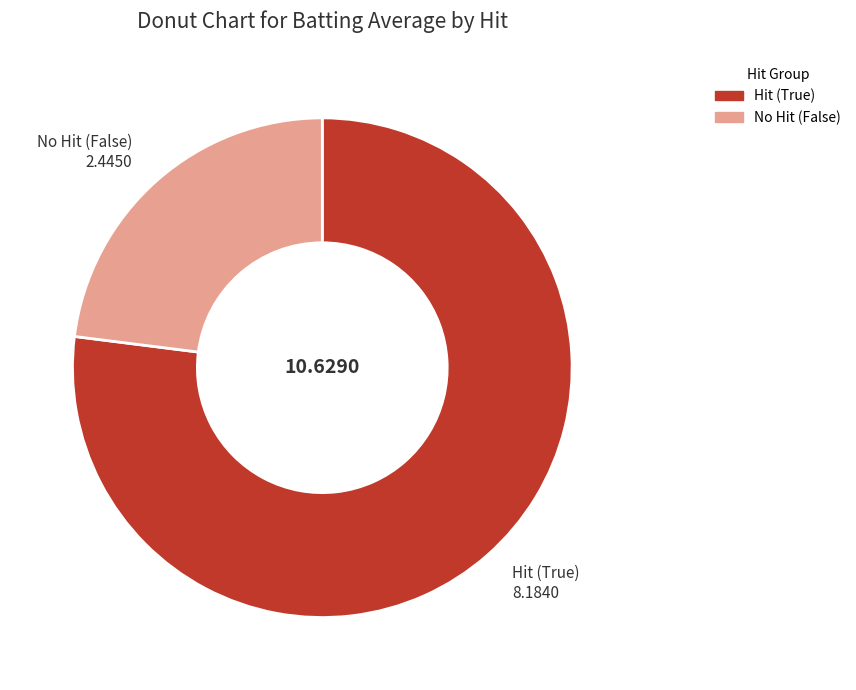

Does any single category account for the majority?

Yes